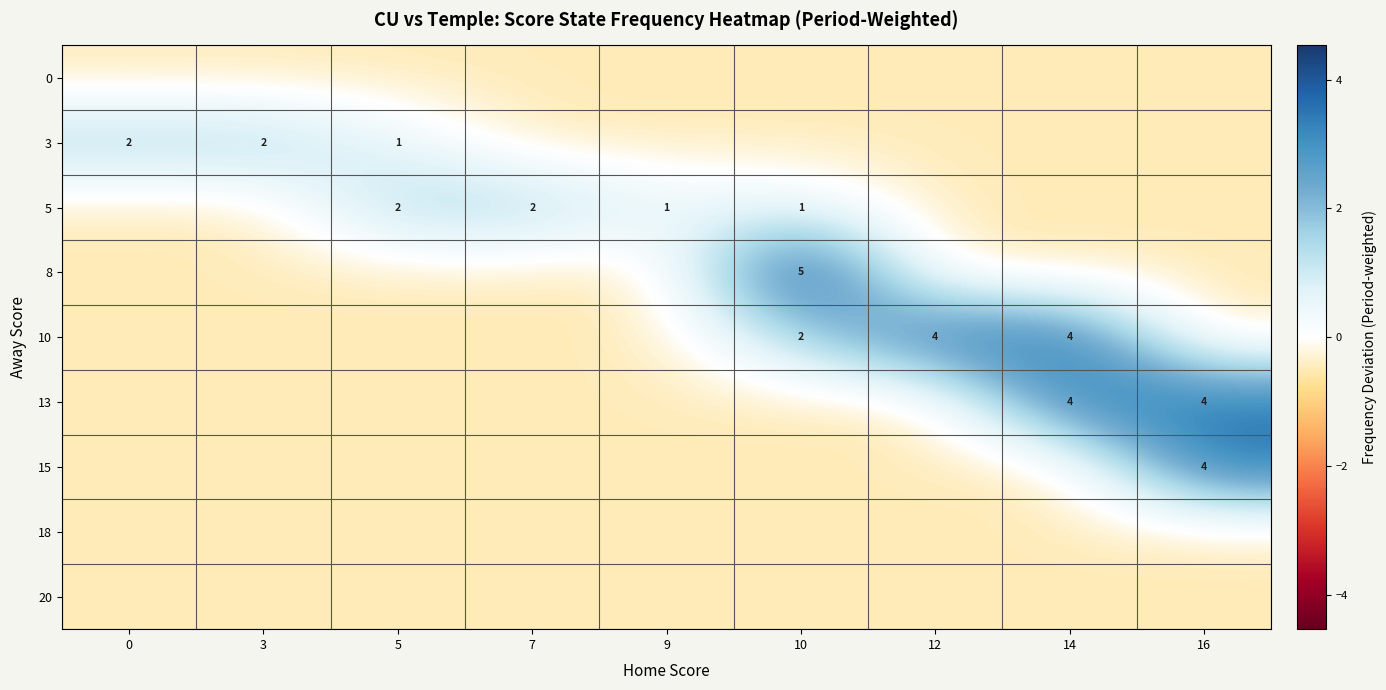

List the labels in order of 15 value, largest first.

16, 0, 3, 5, 7, 9, 10, 12, 14